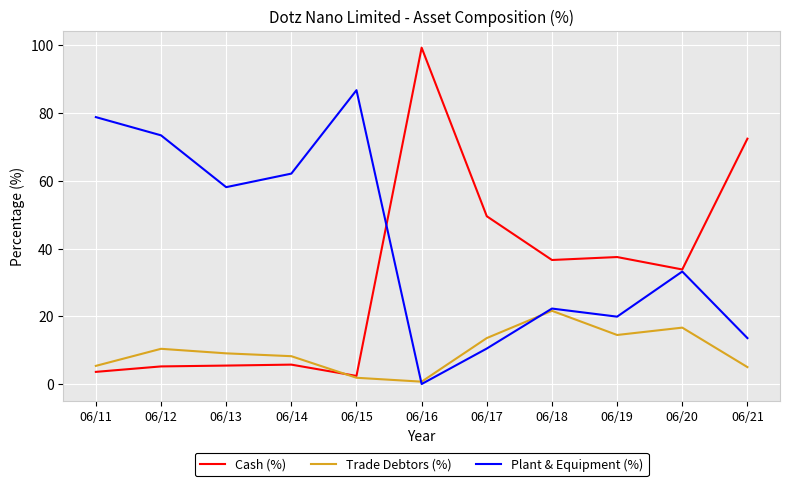

At which category is the sum across all series the highest?

06/16